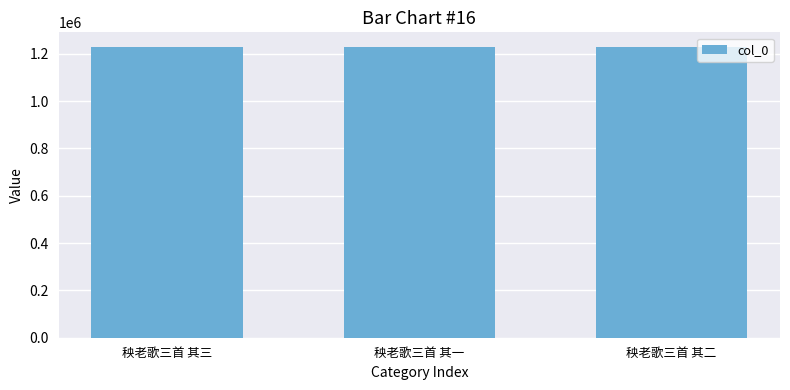

What is the greatest value displayed?

1228839